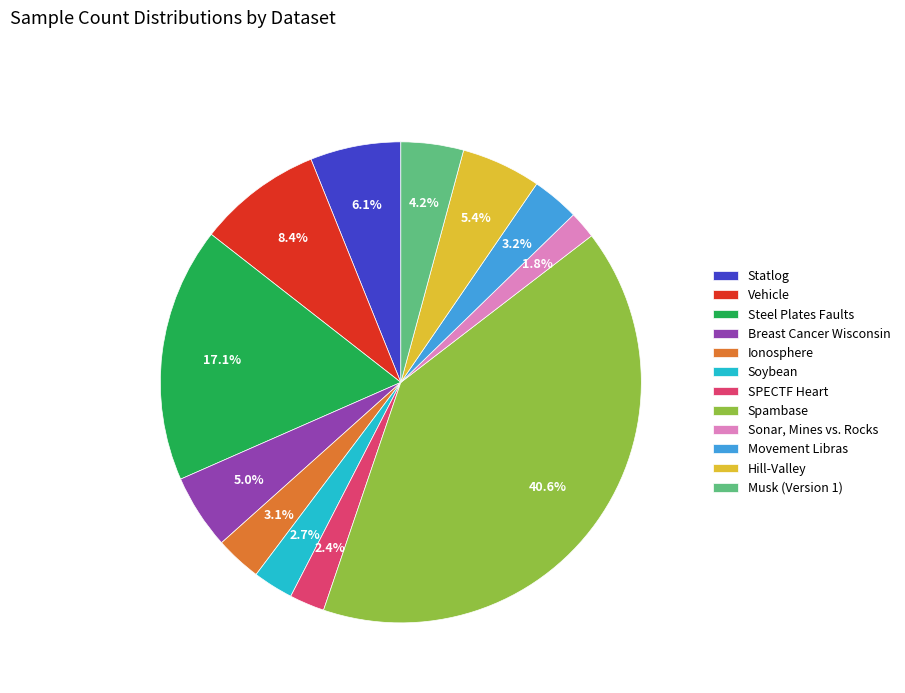

Count the number of slices in the pie.

12